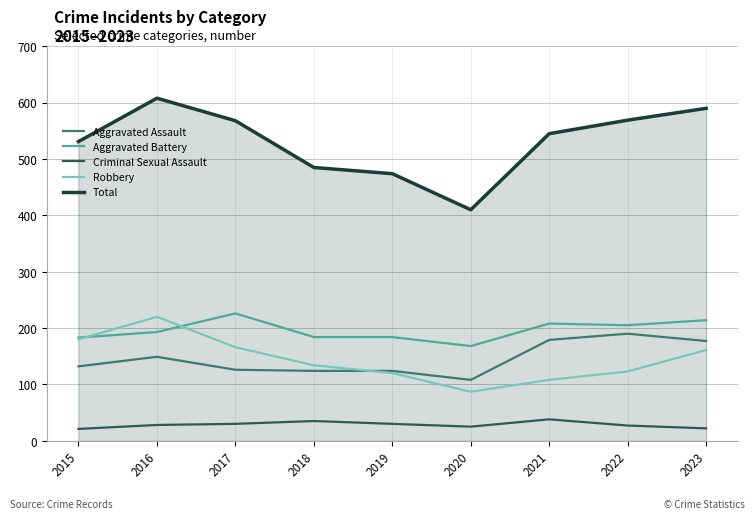

What is the sum of the Aggravated Assault values at 2015 and 2019?

256